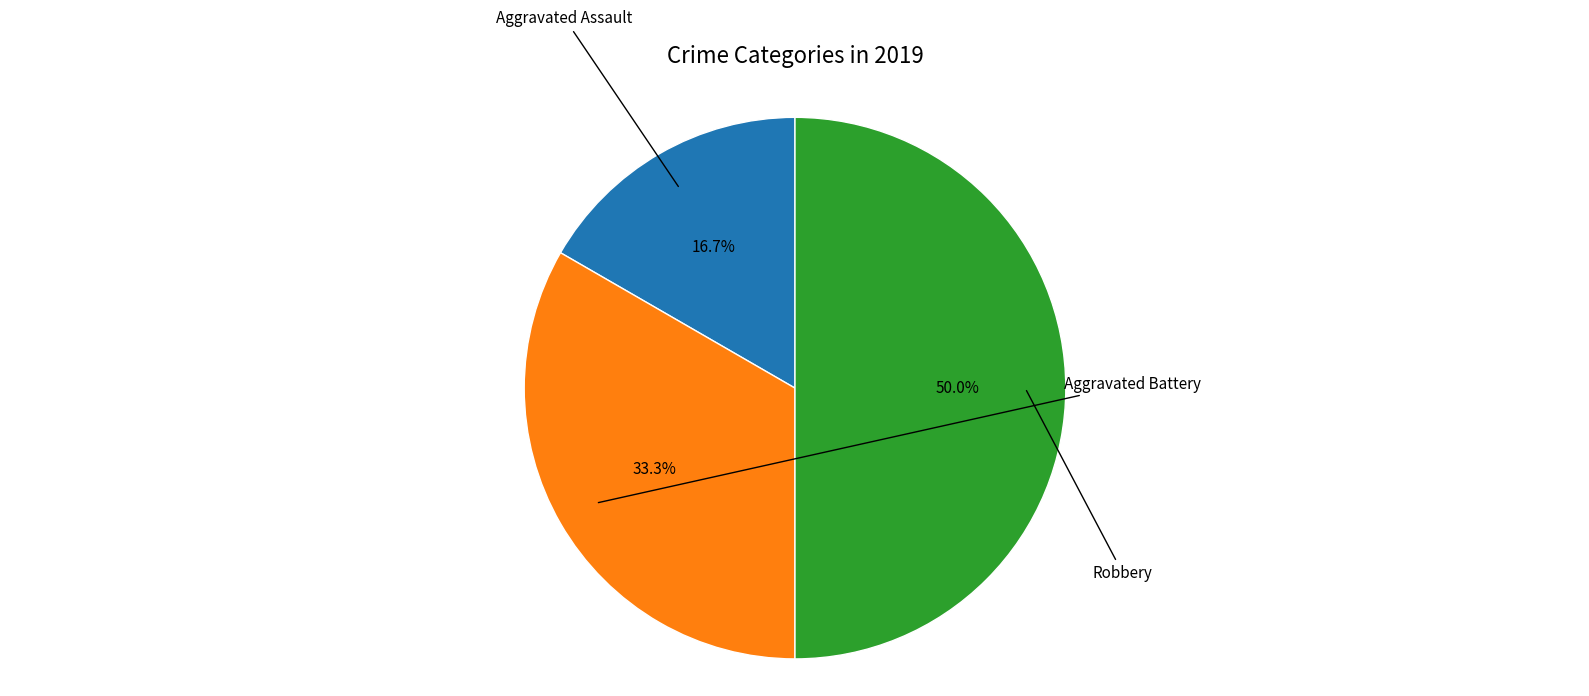

To the nearest percent, what is the average slice percentage?

33%